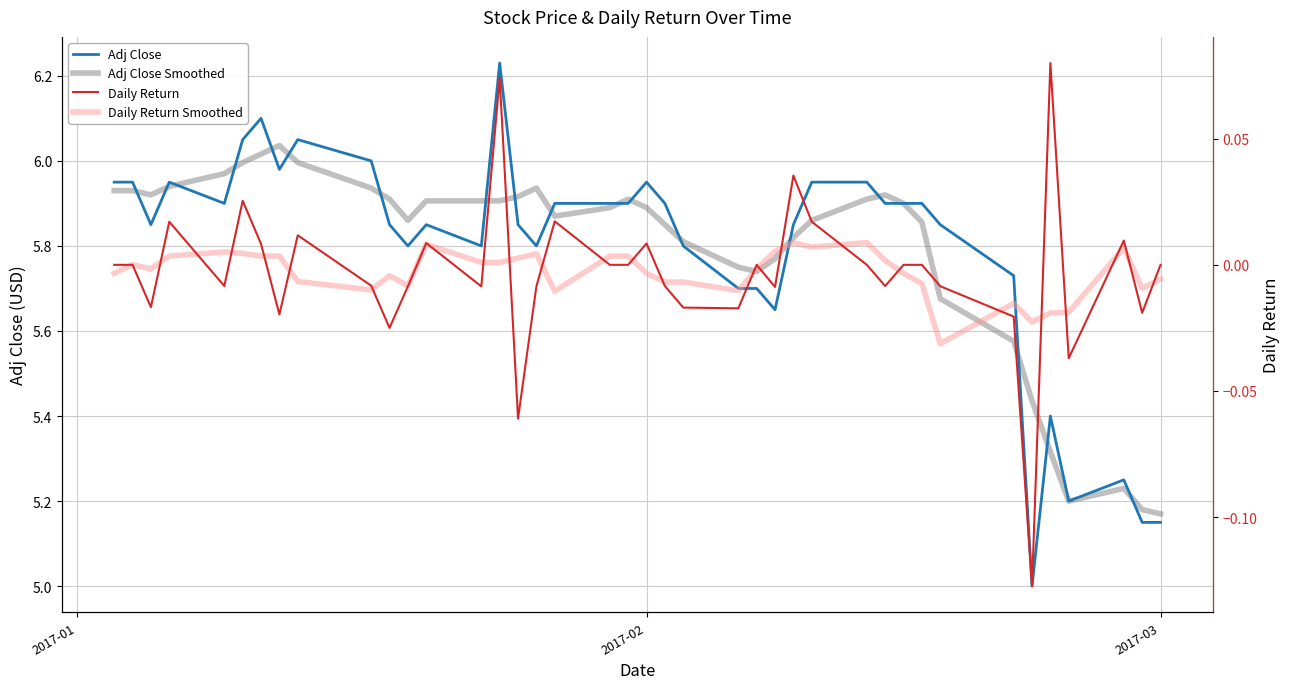

Which series has the largest range (max minus min)?

Adj Close